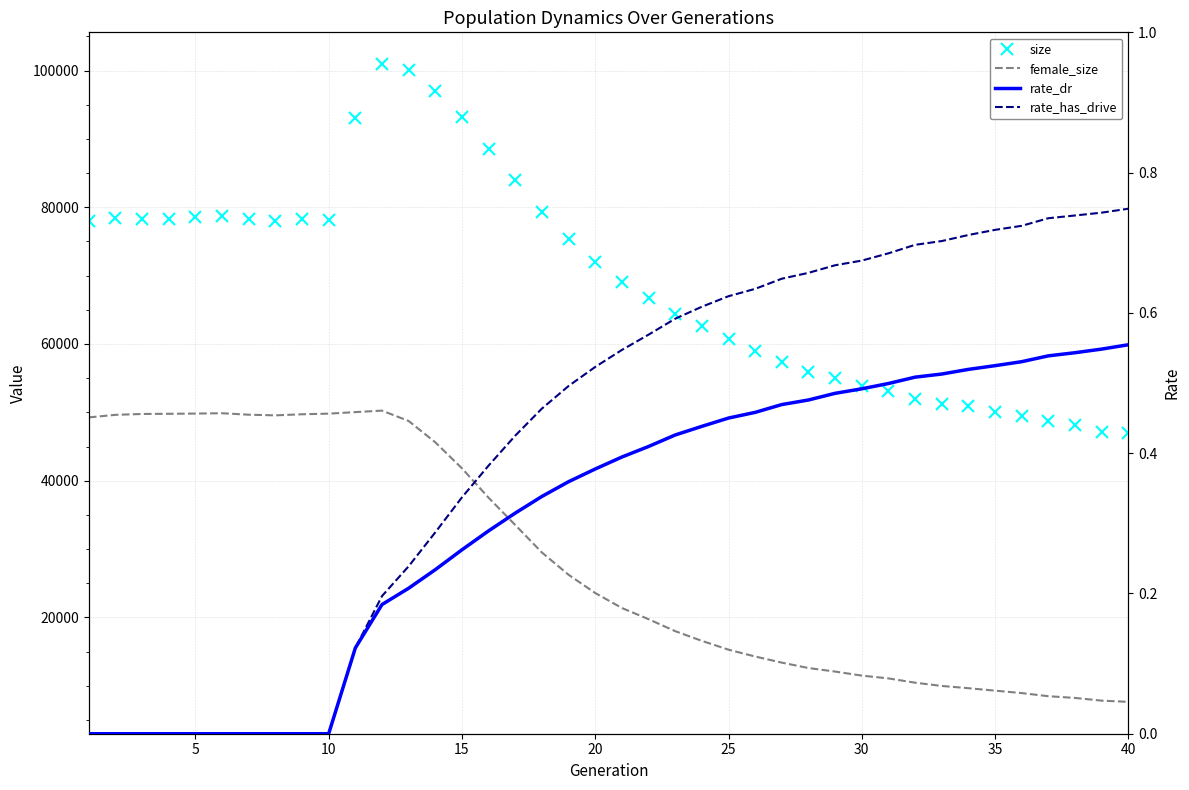

True or false: female_size and rate_has_drive cross at least once.

False